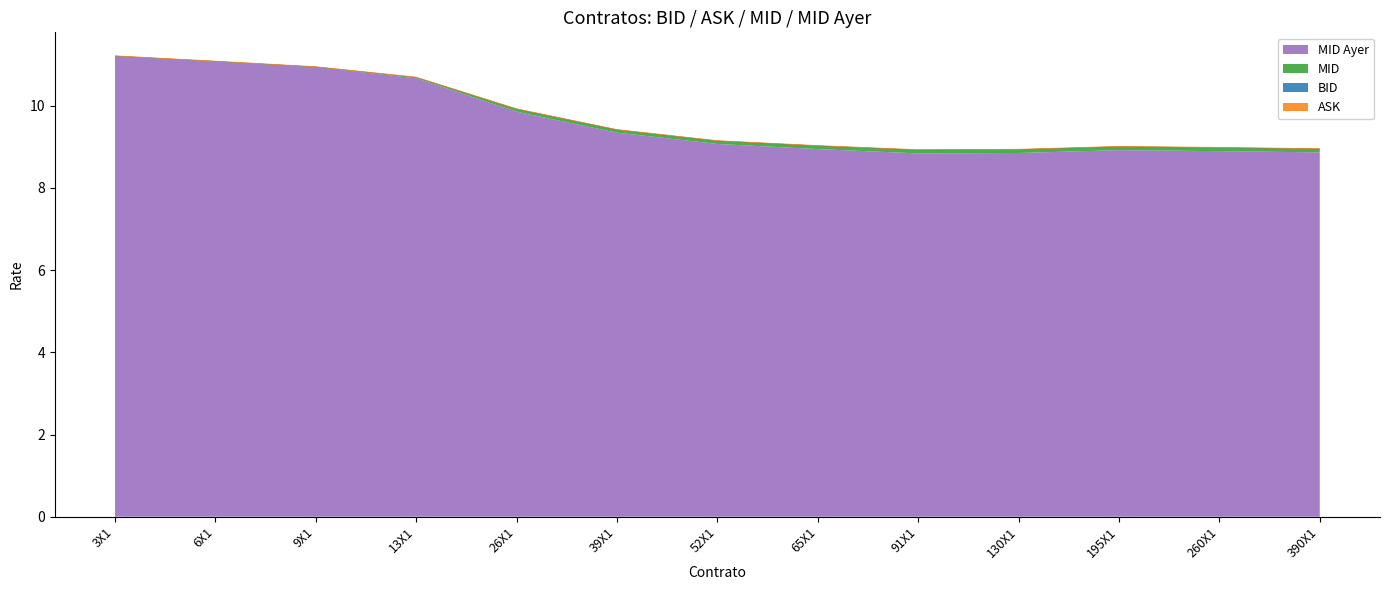

Reading right to left, what are all the values shown in this chart?

BID: 390X1=8.9	260X1=9.0	195X1=9.0	130X1=8.9	91X1=8.9	65X1=9.0	52X1=9.1	39X1=9.4	26X1=9.9	13X1=10.7	9X1=10.9	6X1=11.1	3X1=11.2
ASK: 390X1=9.0	260X1=9.0	195X1=9.0	130X1=8.9	91X1=8.9	65X1=9.0	52X1=9.2	39X1=9.4	26X1=9.9	13X1=10.7	9X1=11.0	6X1=11.1	3X1=11.2
MID: 390X1=9.0	260X1=9.0	195X1=9.0	130X1=8.9	91X1=8.9	65X1=9.0	52X1=9.2	39X1=9.4	26X1=9.9	13X1=10.7	9X1=10.9	6X1=11.1	3X1=11.2
MID Ayer: 390X1=8.9	260X1=8.9	195X1=8.9	130X1=8.8	91X1=8.8	65X1=8.9	52X1=9.1	39X1=9.3	26X1=9.9	13X1=10.7	9X1=10.9	6X1=11.1	3X1=11.2